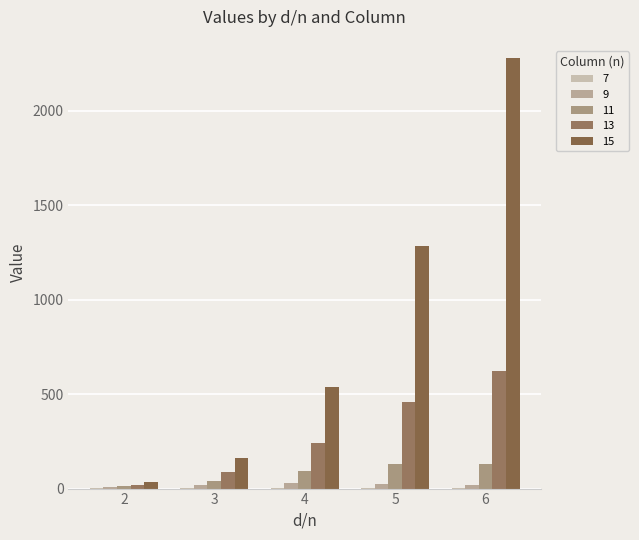

Reading left to right, list all the values displayed in this chart.

7: 2=3.2	3=5.4	4=5.1	5=2.6	6=0.7
9: 2=6.6	3=17.3	4=26.9	5=26.0	6=16.4
11: 2=12.4	3=42.1	4=90.7	5=128.2	6=128.2
13: 2=20.3	3=86.7	4=241.8	5=456.1	6=622.7
15: 2=32.8	3=163.3	4=539.3	5=1282.9	6=2278.4